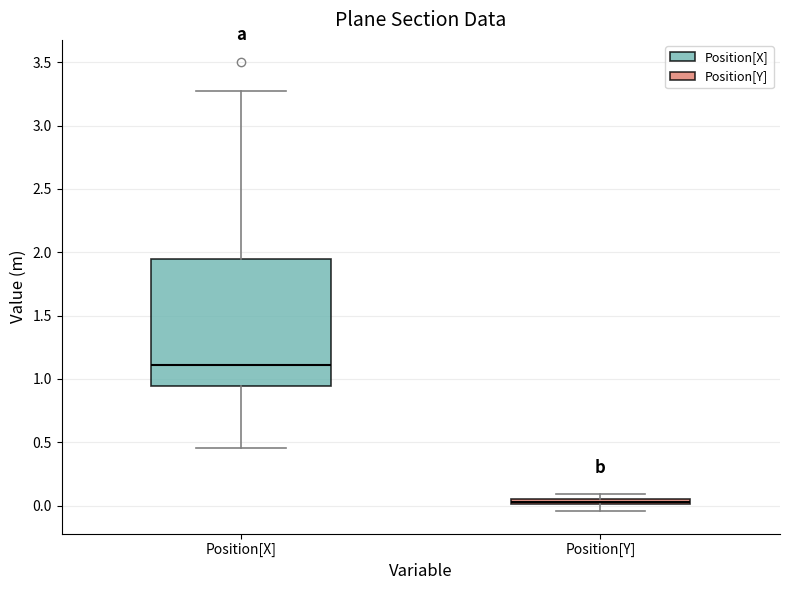

Which box has the lowest median line?

Position[Y]